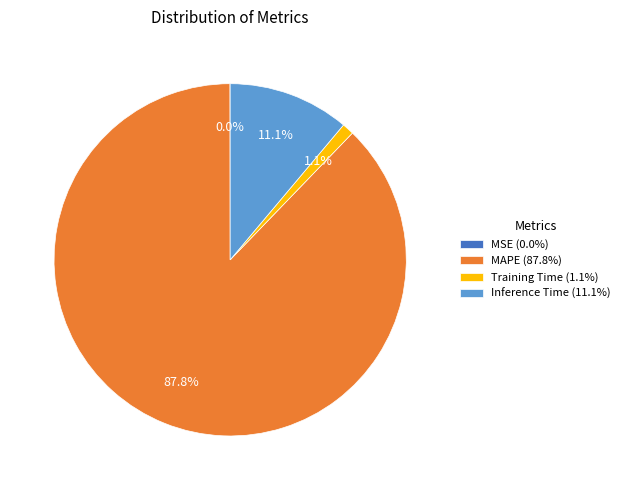

Does any single category account for the majority?

Yes